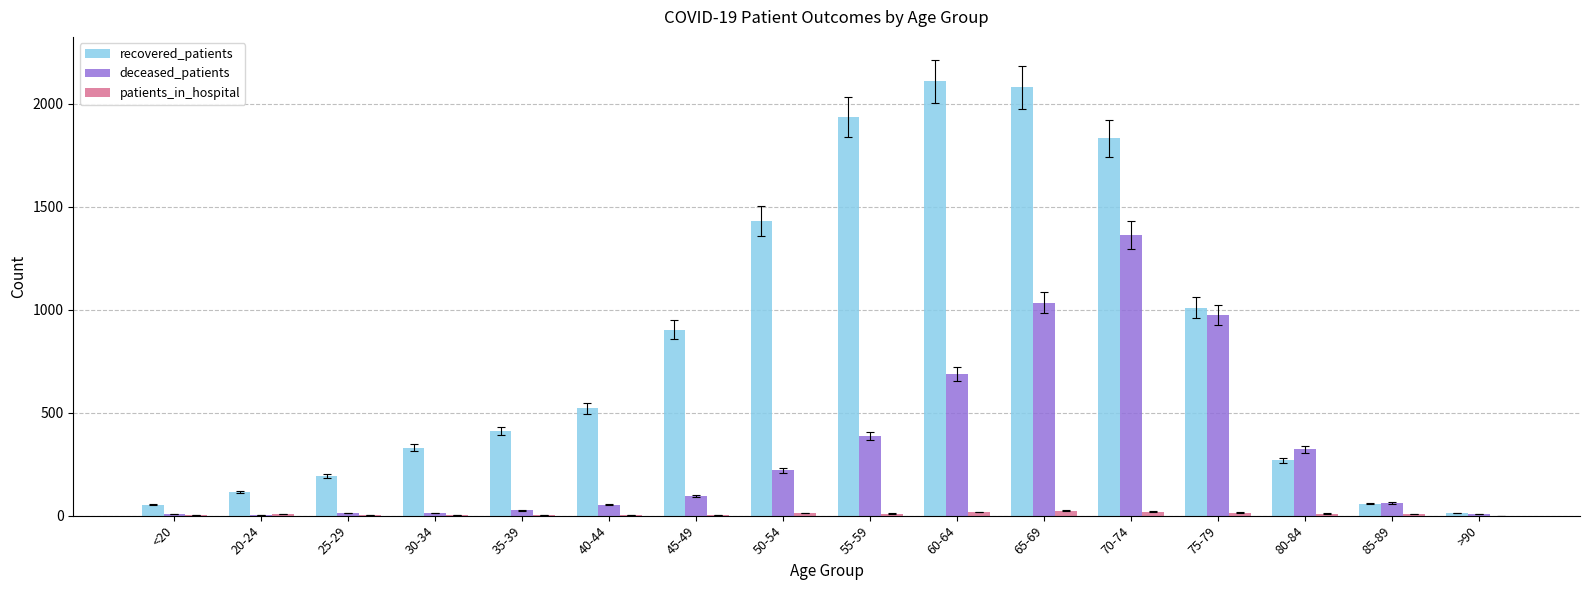

Which series changed the most between 35-39 and 50-54?

recovered_patients